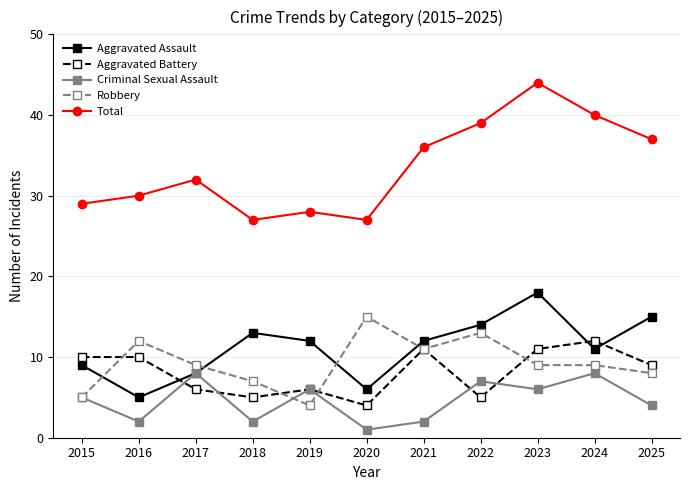

At which label is Criminal Sexual Assault closest to 4?

2025